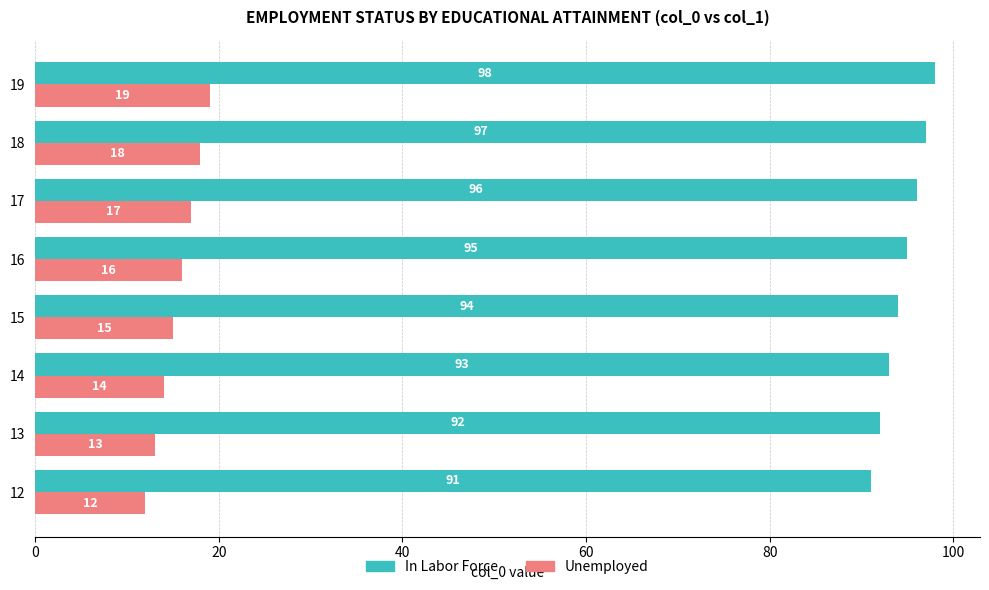

How many values in the In Labor Force series are below 95?

4